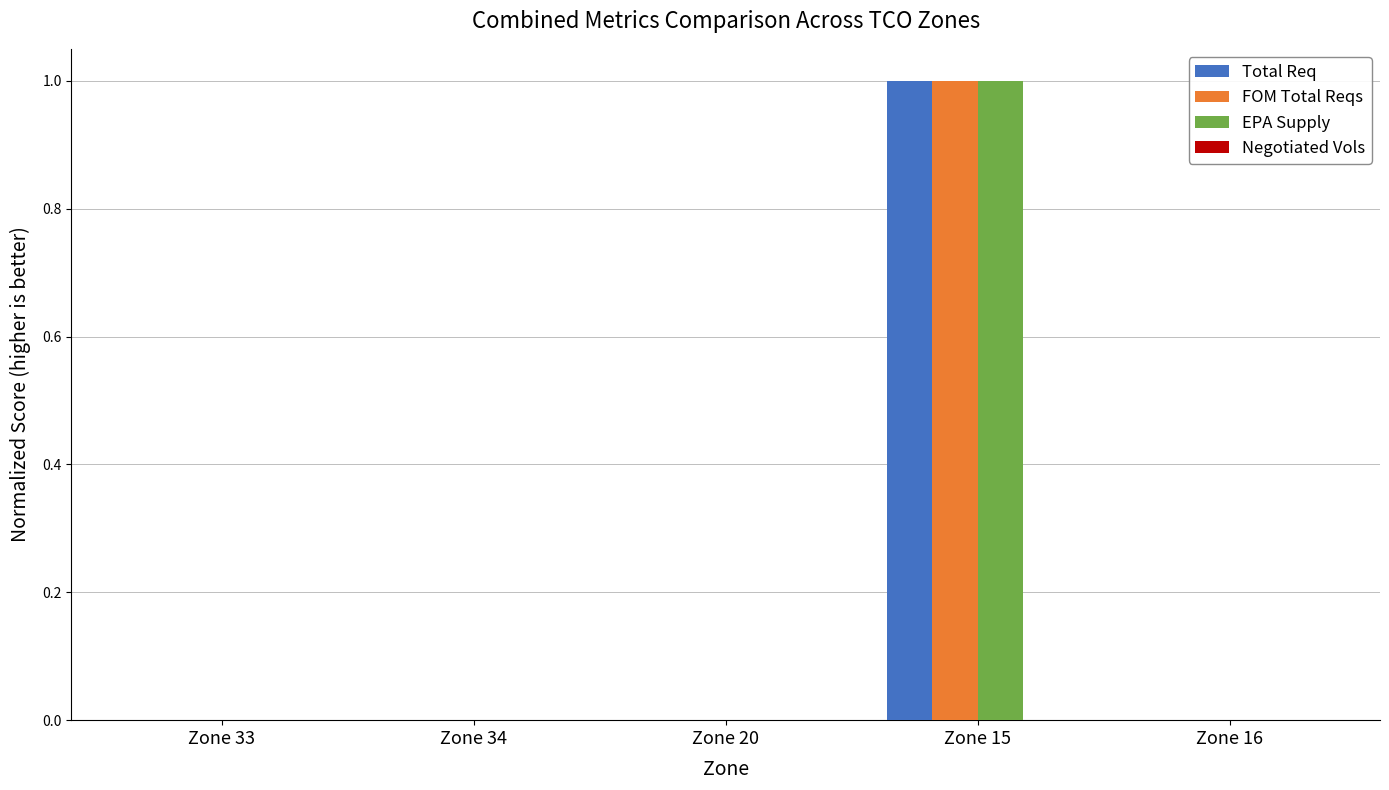

The value of EPA Supply at Zone 15 is 2. True or false?

False